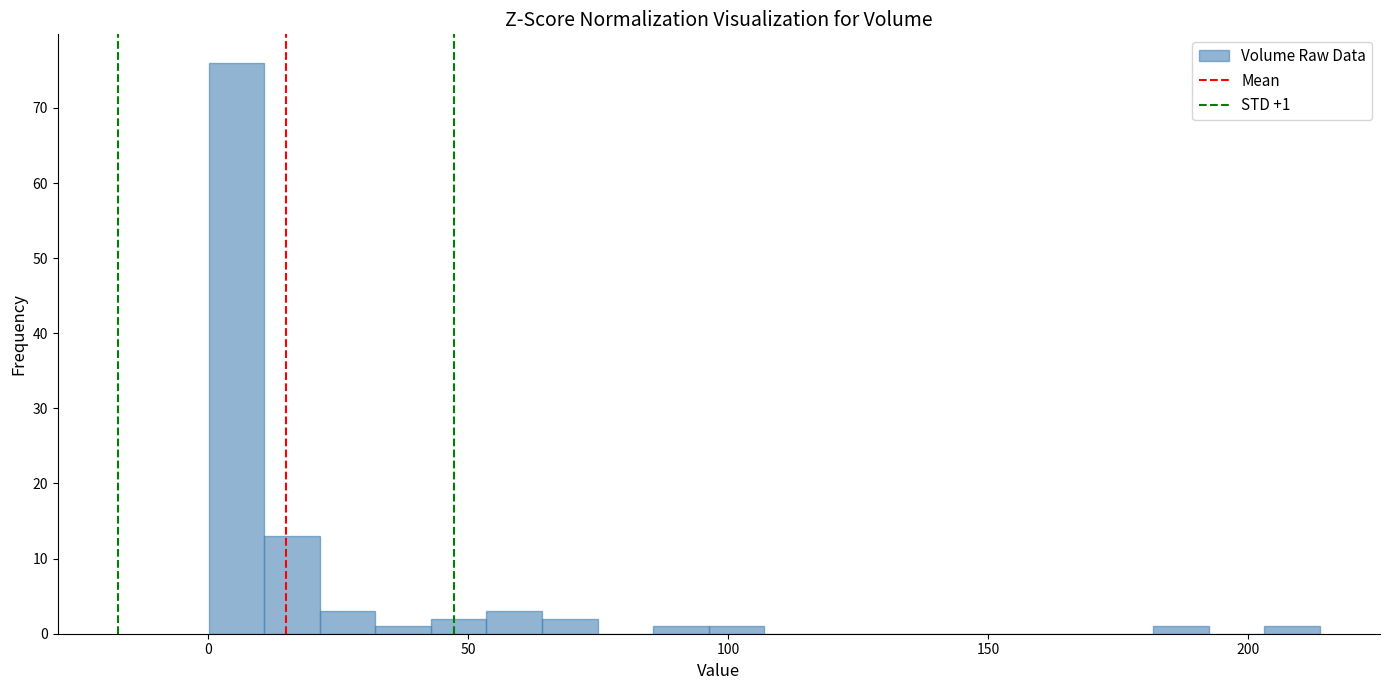

Read against the x-axis, roughly where is the centre of the tallest bar?

5